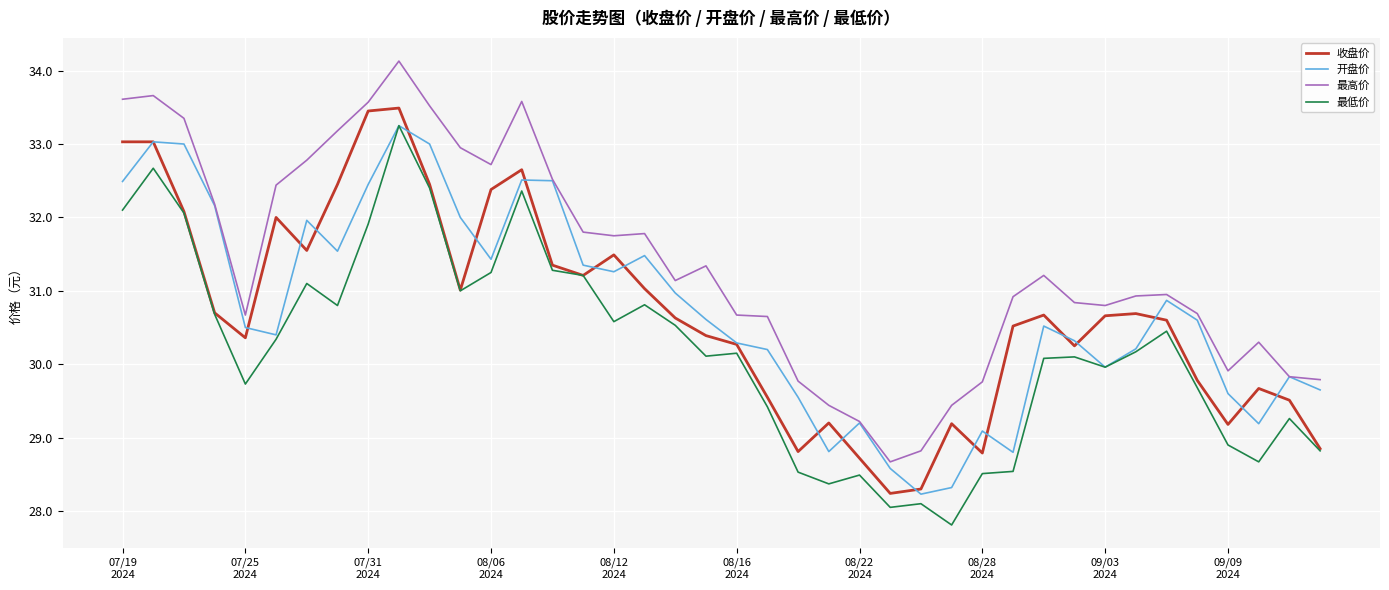

What is the minimum value shown in the chart?

27.8